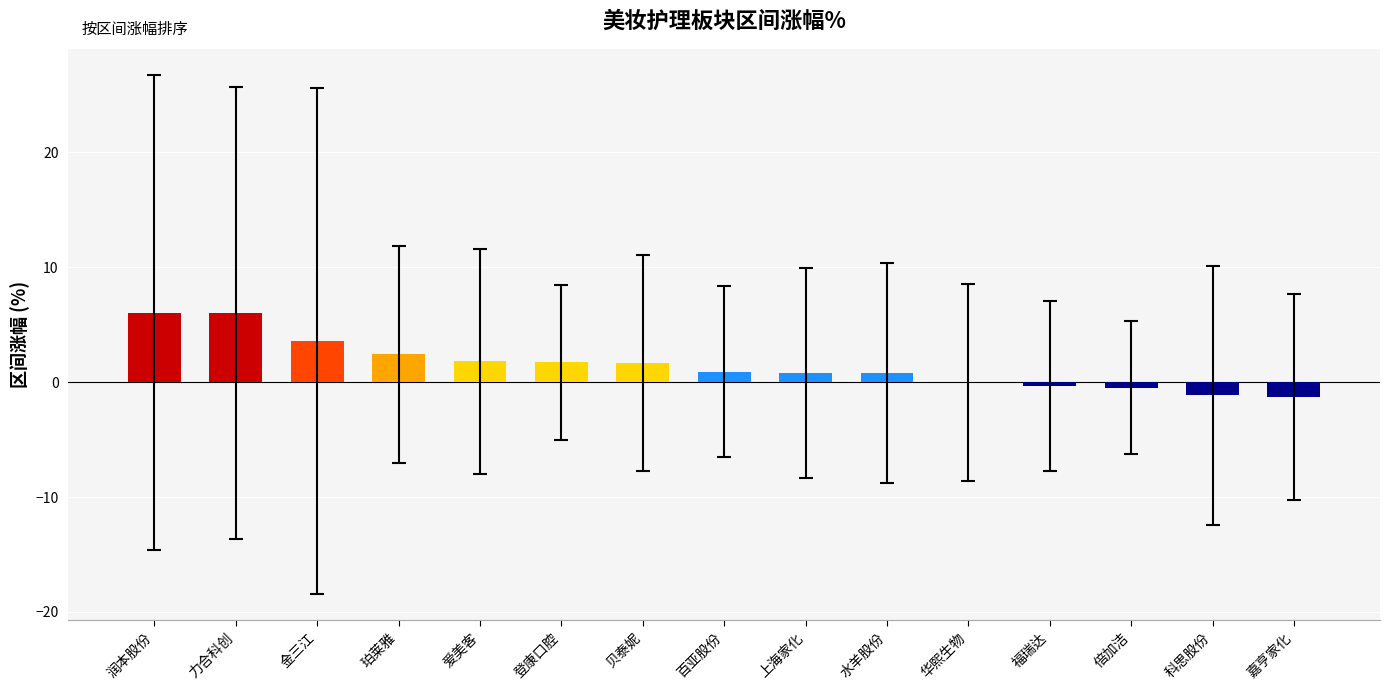

What is the maximum value shown in the chart?

6.0